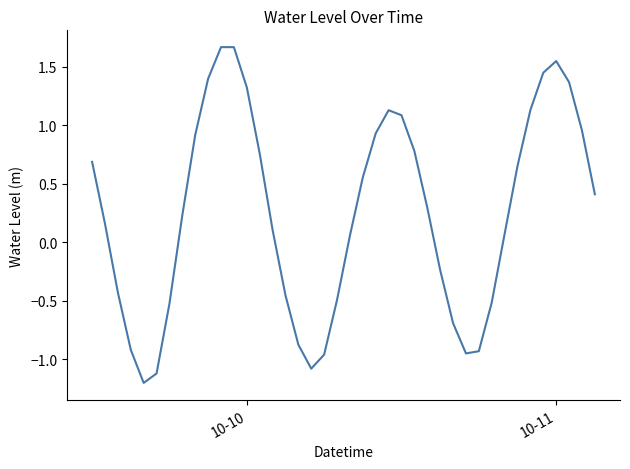

What is the minimum value shown in the chart?

-1.2